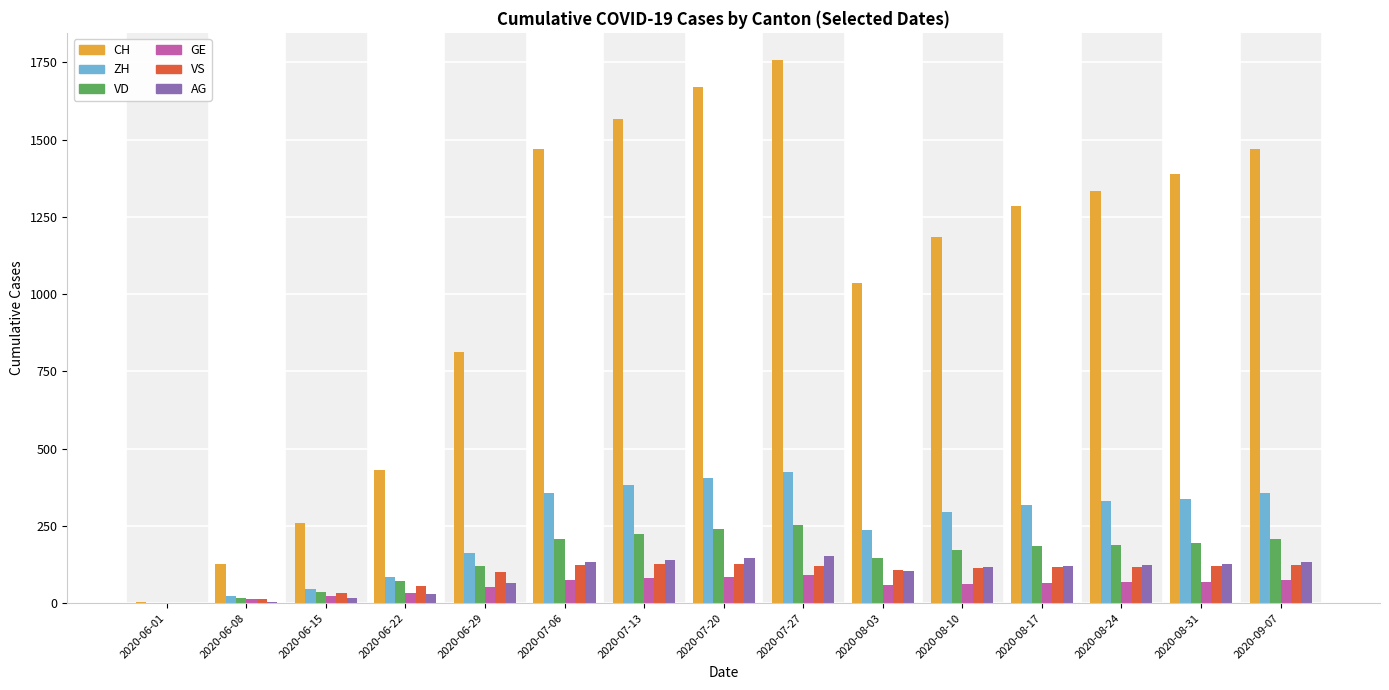

Between 2020-07-13 and 2020-08-10, which series saw the biggest shift?

CH